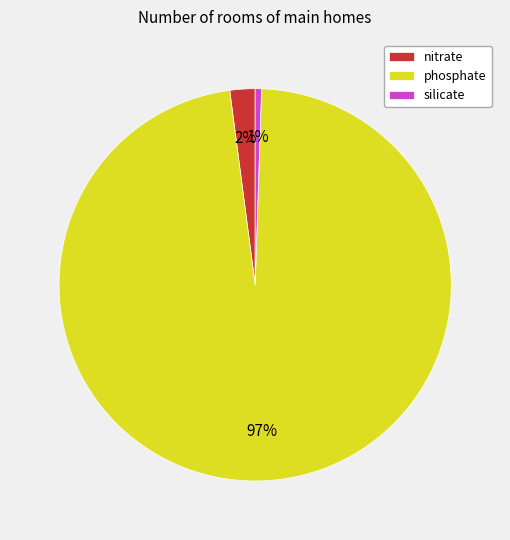

Which has a higher value, nitrate or phosphate?

phosphate